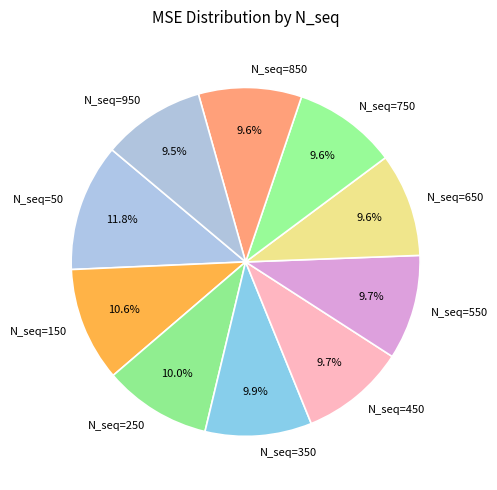

Does N_seq=50 represent more than half of the total?

No